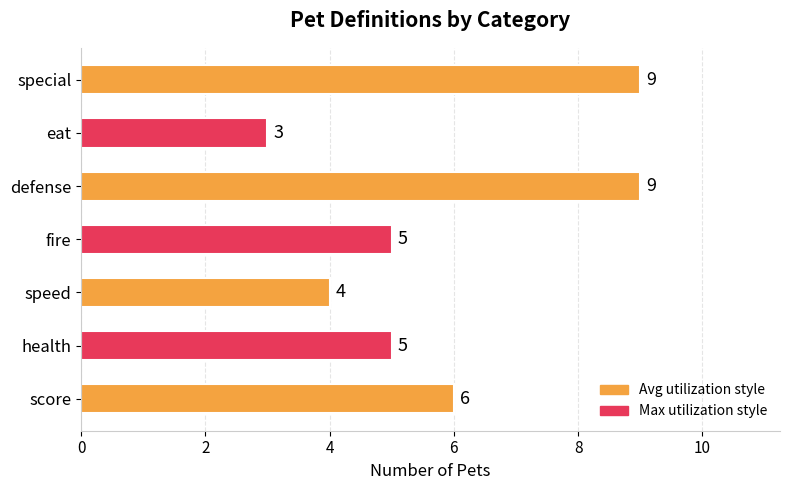

How many bars are there in total?

7